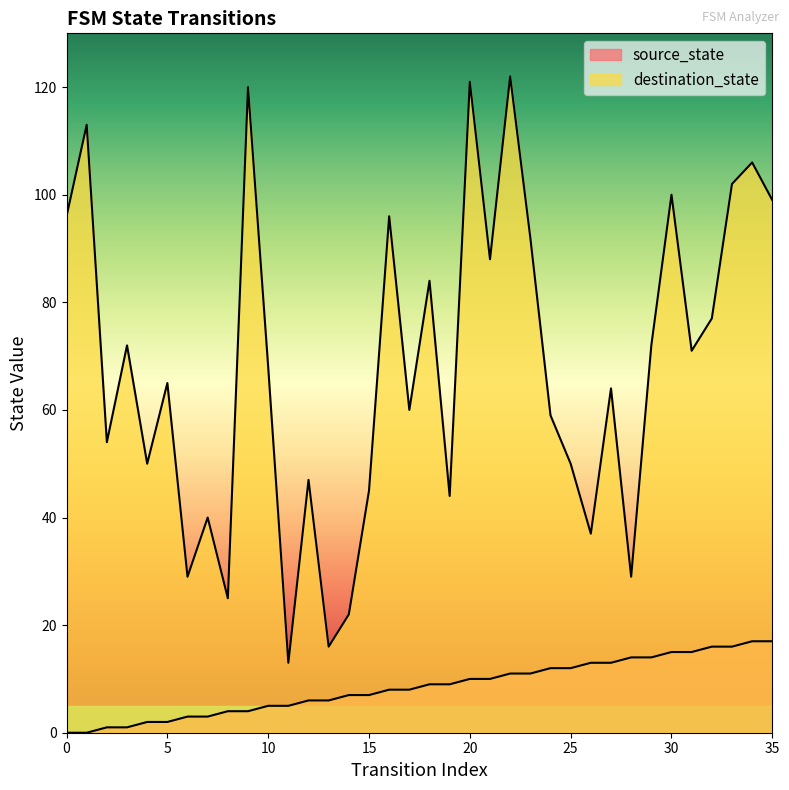

Reading left to right, list all the values displayed in this chart.

source_state: 0=0	1=0	2=1	3=1	4=2	5=2	6=3	7=3	8=4	9=4	10=5	11=5	12=6	13=6	14=7	15=7	16=8	17=8	18=9	19=9	20=10	21=10	22=11	23=11	24=12	25=12	26=13	27=13	28=14	29=14	30=15	31=15	32=16	33=16	34=17	35=17
destination_state: 0=96	1=113	2=54	3=72	4=50	5=65	6=29	7=40	8=25	9=120	10=68	11=13	12=47	13=16	14=22	15=45	16=96	17=60	18=84	19=44	20=121	21=88	22=122	23=92	24=59	25=50	26=37	27=64	28=29	29=72	30=100	31=71	32=77	33=102	34=106	35=99